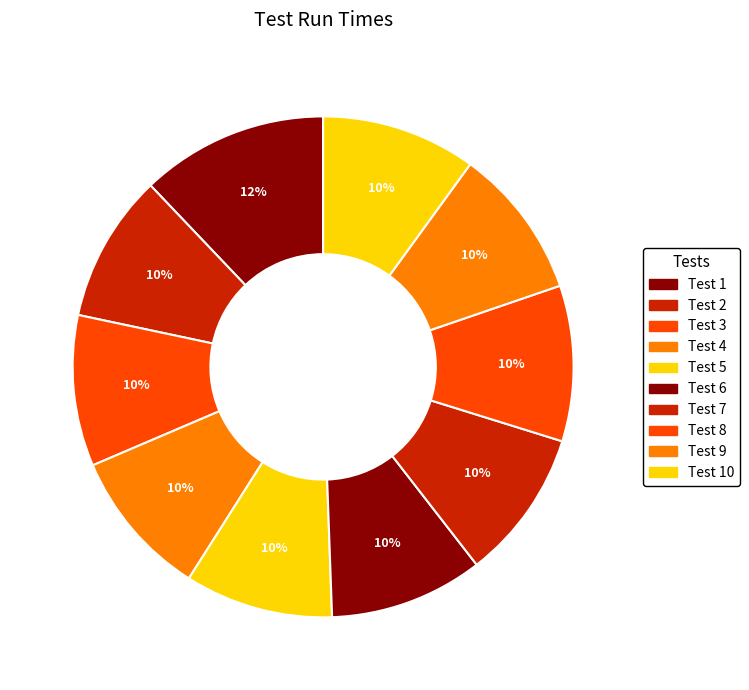

How many segments does this pie chart have?

10